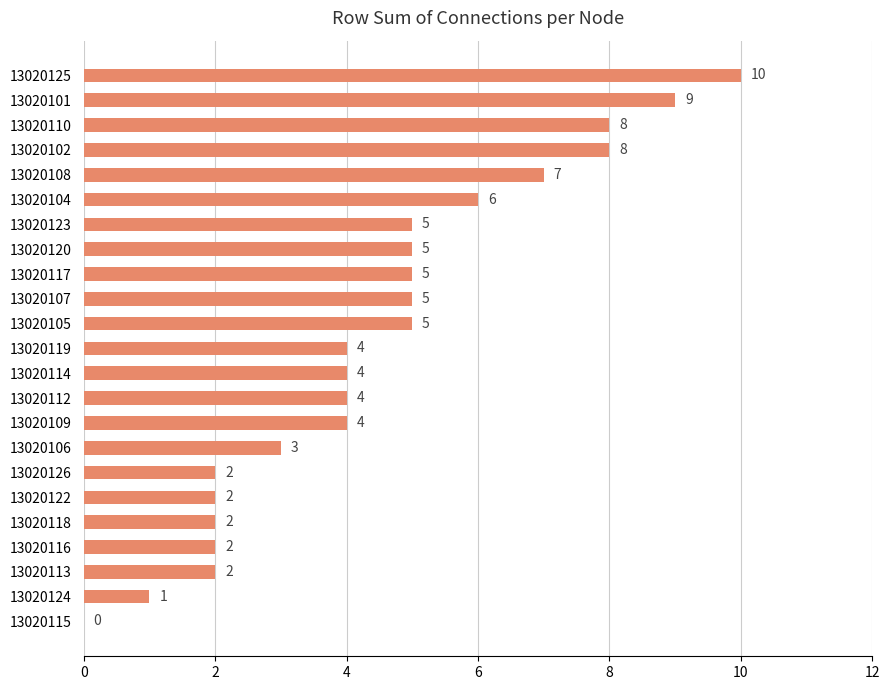

Between 13020125 and 13020112, which is larger?

13020125